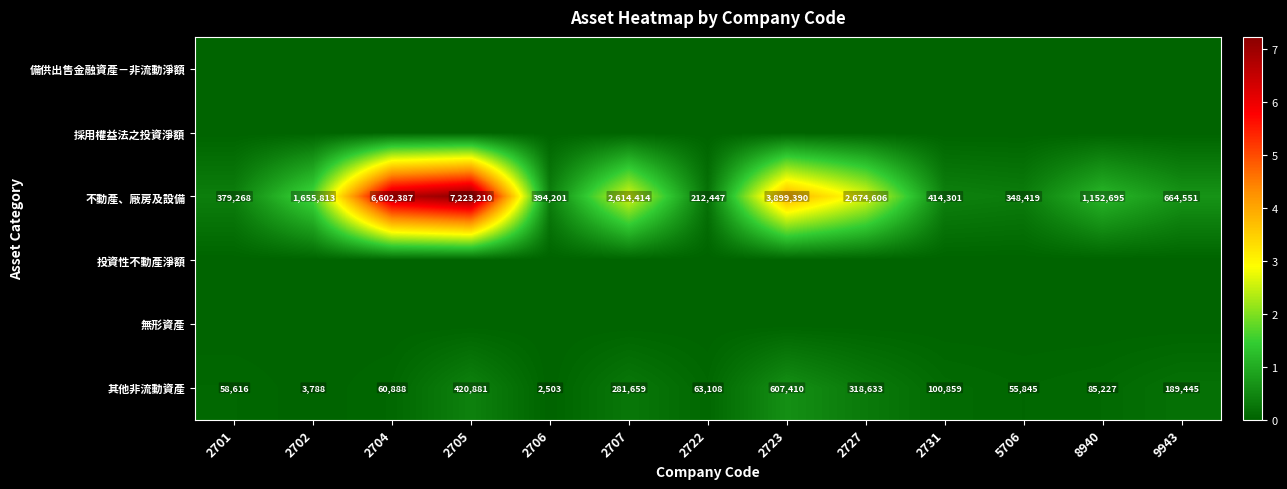

How many distinct data groups are displayed?

6